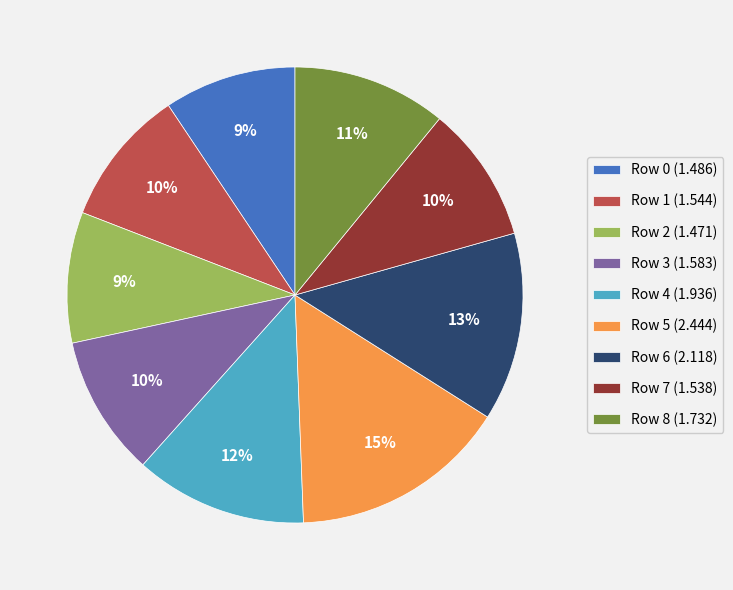

To the nearest percent, what percentage of the pie is Row 3?

10%